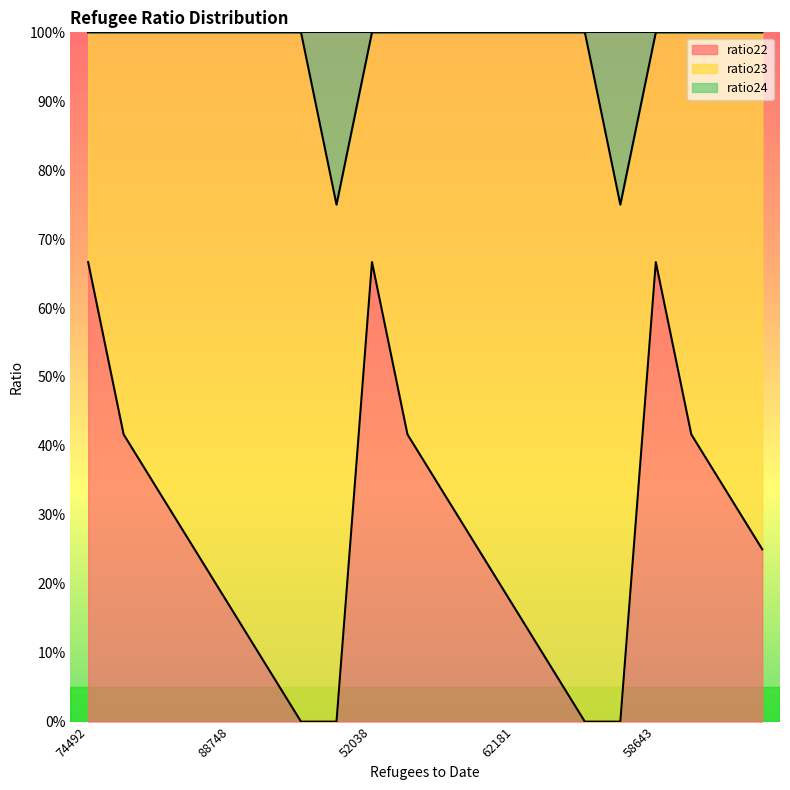

Reading left to right, what are all the values shown in this chart?

ratio22: 74492=0.7	79728=0.4	82446=0.3	84756=0.2	88748=0.2	90591=0.1	91232=0.0	95993=0.0	52038=0.7	54414=0.4	56464=0.3	58537=0.2	62181=0.2	64436=0.1	65658=0.0	70917=0.0	58643=0.7	64053=0.4	65098=0.3	66812=0.2
ratio24: 74492=1.0	79728=1.0	82446=1.0	84756=1.0	88748=1.0	90591=1.0	91232=1.0	95993=0.8	52038=1.0	54414=1.0	56464=1.0	58537=1.0	62181=1.0	64436=1.0	65658=1.0	70917=0.8	58643=1.0	64053=1.0	65098=1.0	66812=1.0